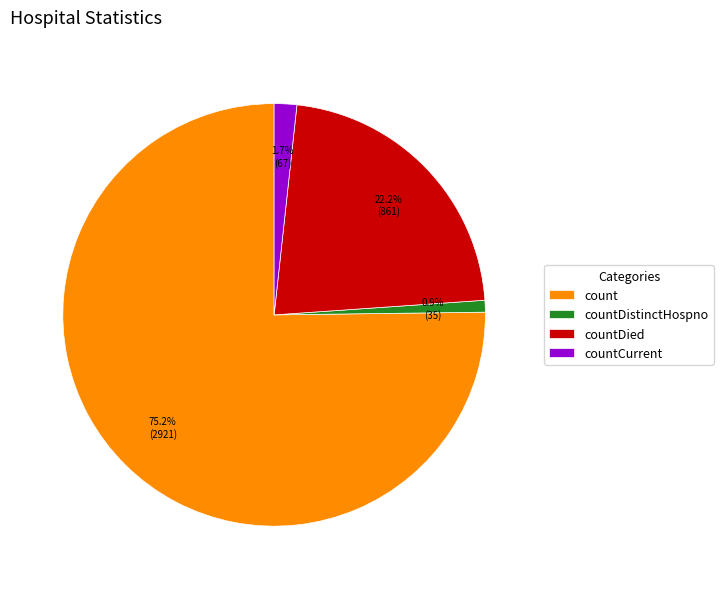

The count slice represents 75% of the pie. True or false?

True